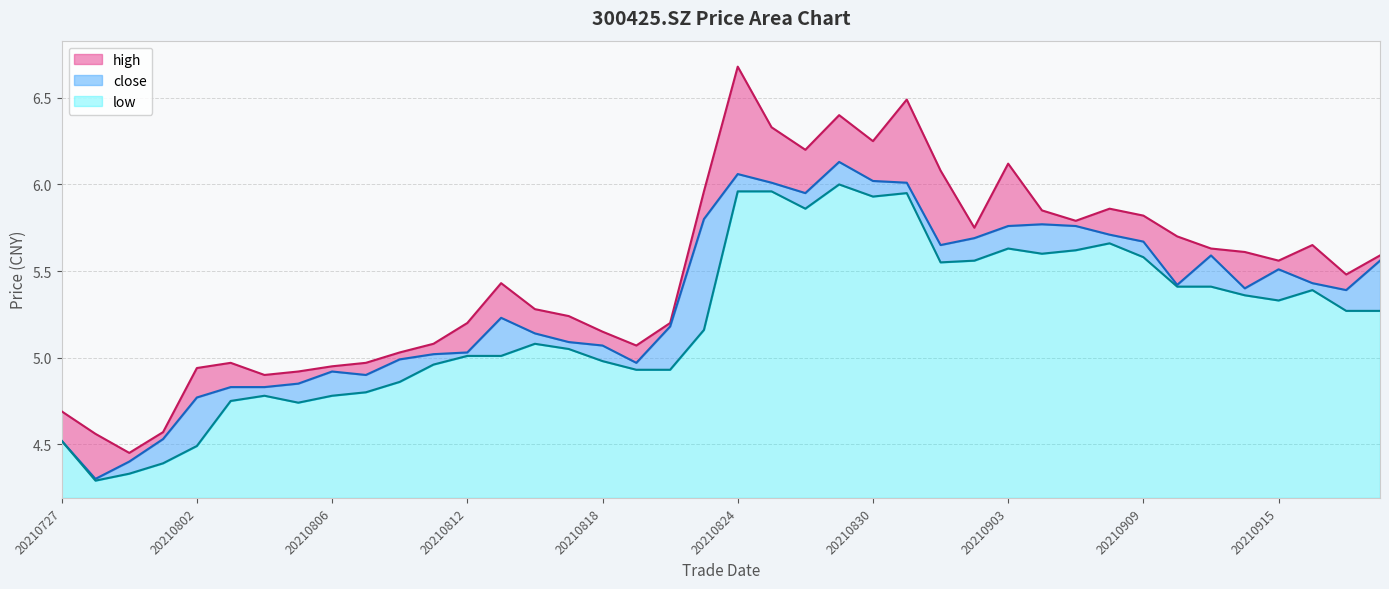

How many values in the close series exceed 5?

28